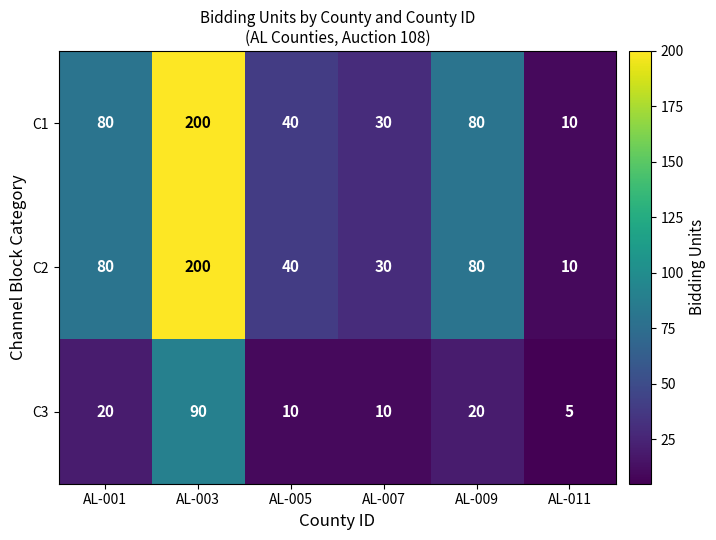

Reading left to right, list all the values displayed in this chart.

C1: AL-001=80	AL-003=200	AL-005=40	AL-007=30	AL-009=80	AL-011=10
C2: AL-001=80	AL-003=200	AL-005=40	AL-007=30	AL-009=80	AL-011=10
C3: AL-001=20	AL-003=90	AL-005=10	AL-007=10	AL-009=20	AL-011=5